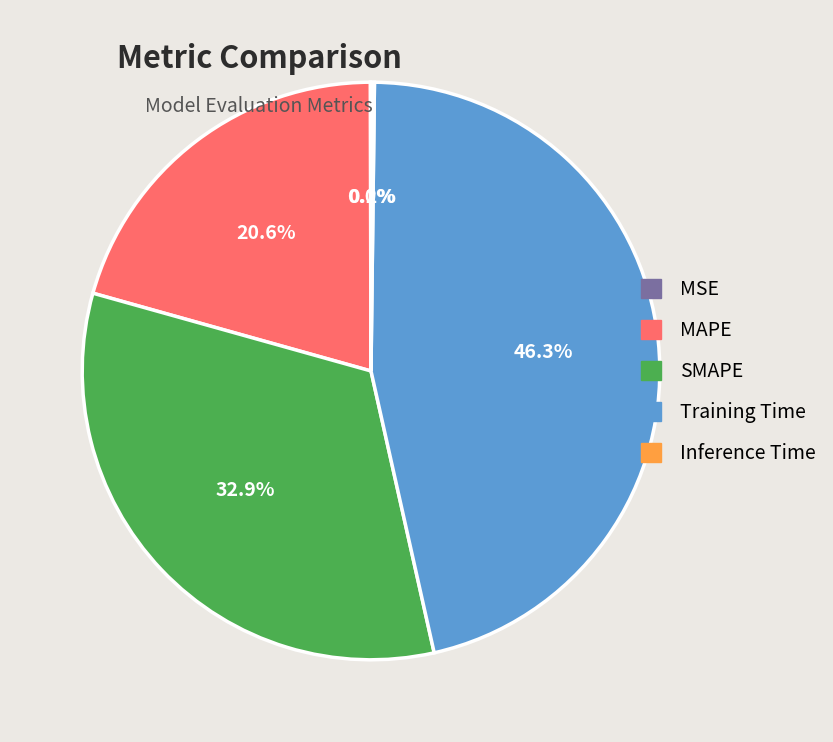

What portion of the pie excludes MAPE?

79.4%